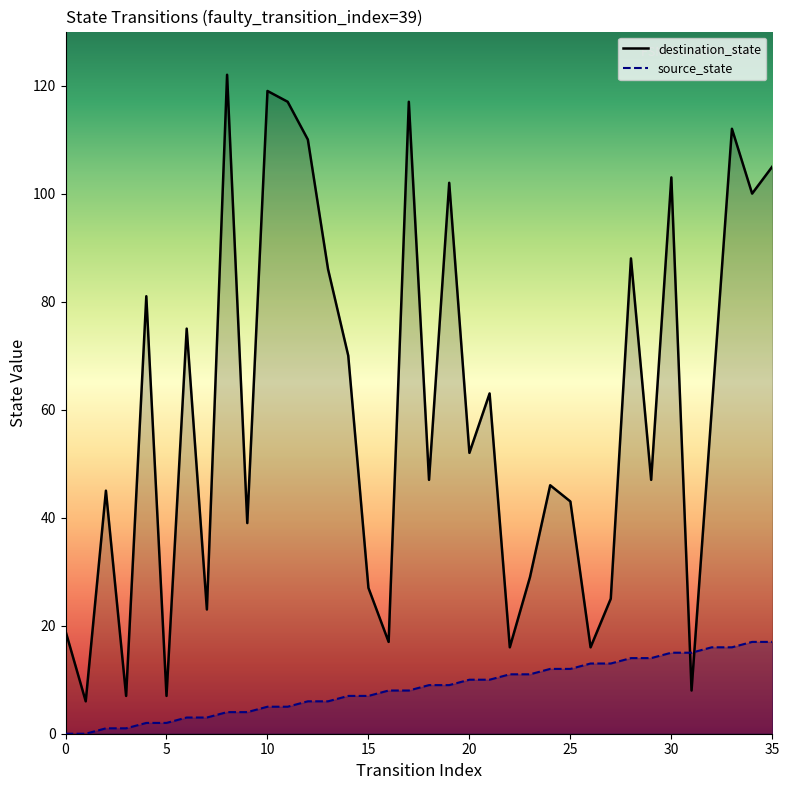

At which label is source_state closest to 8?

16